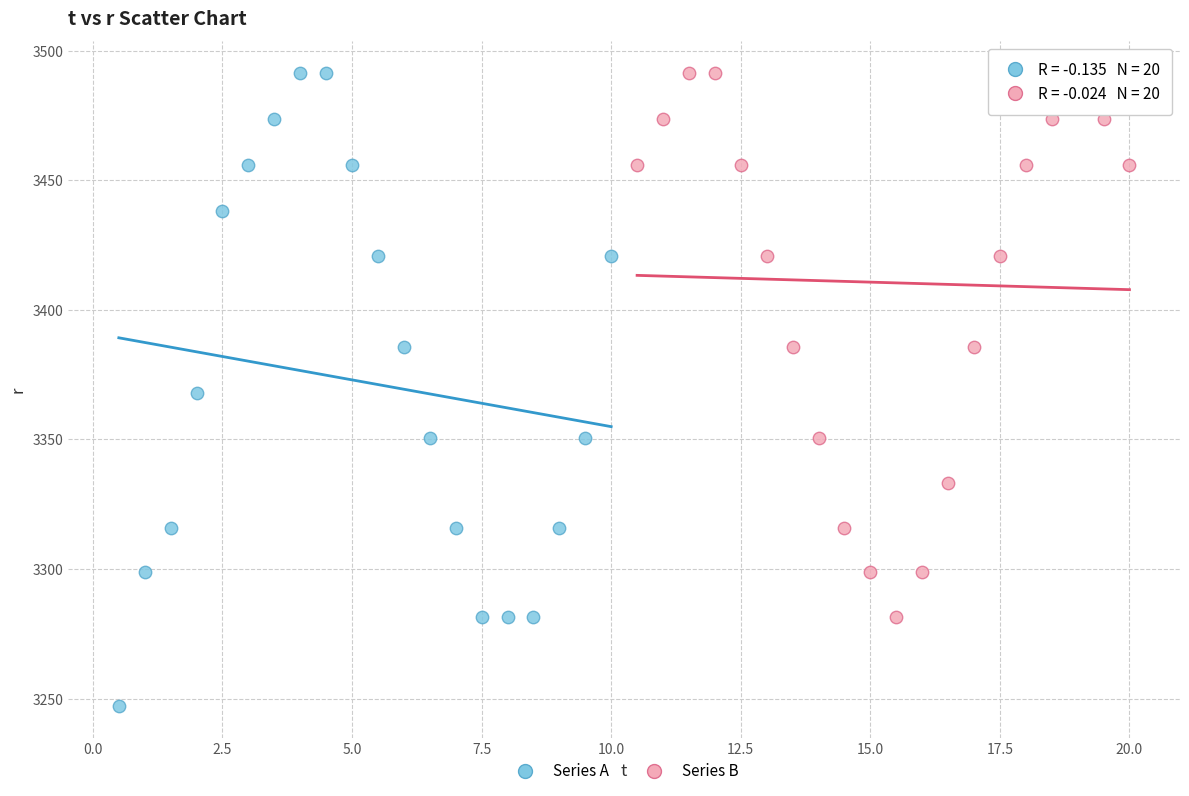

Which series has the widest spread of Y values?

Series A